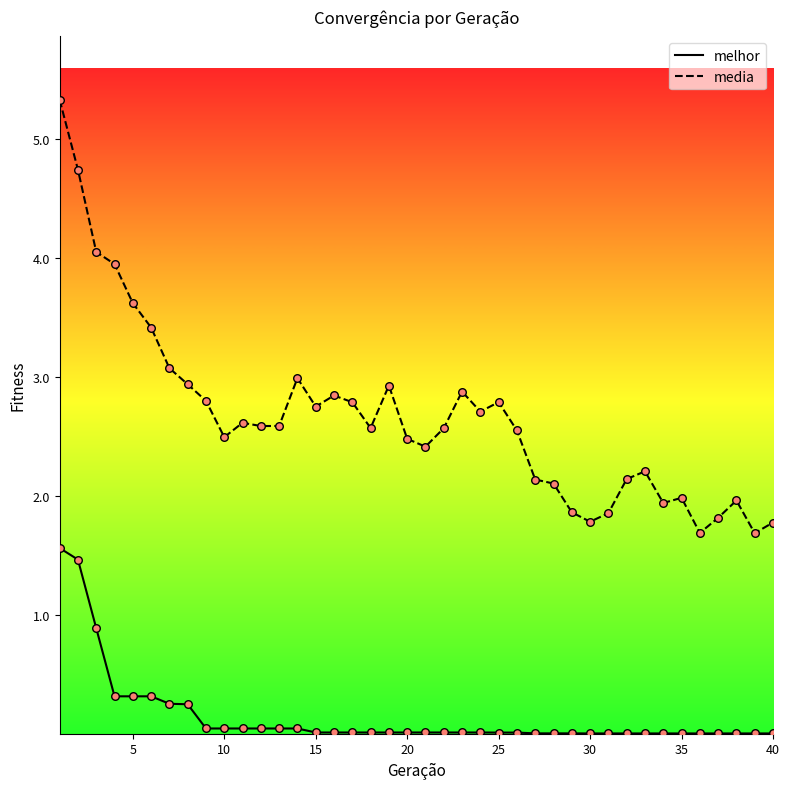

What are all the series names shown in the legend?

melhor, media